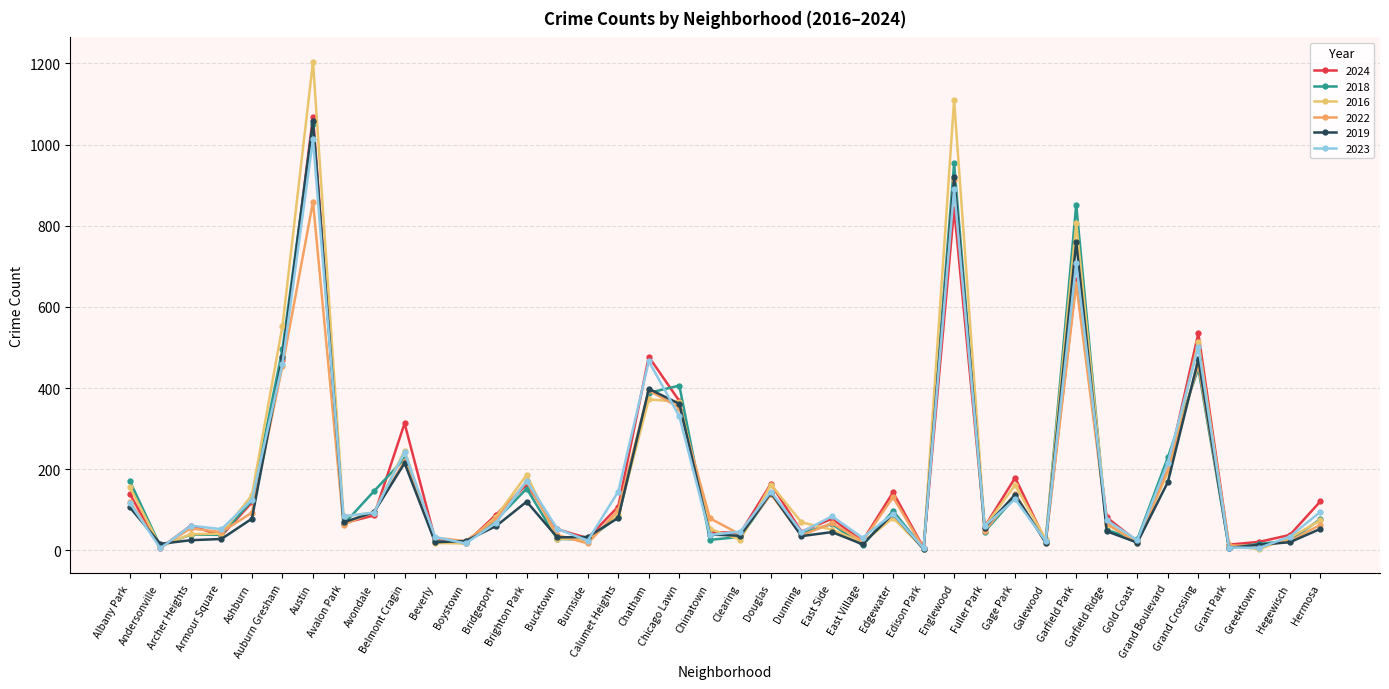

What is the total value across all series at Andersonville?

53